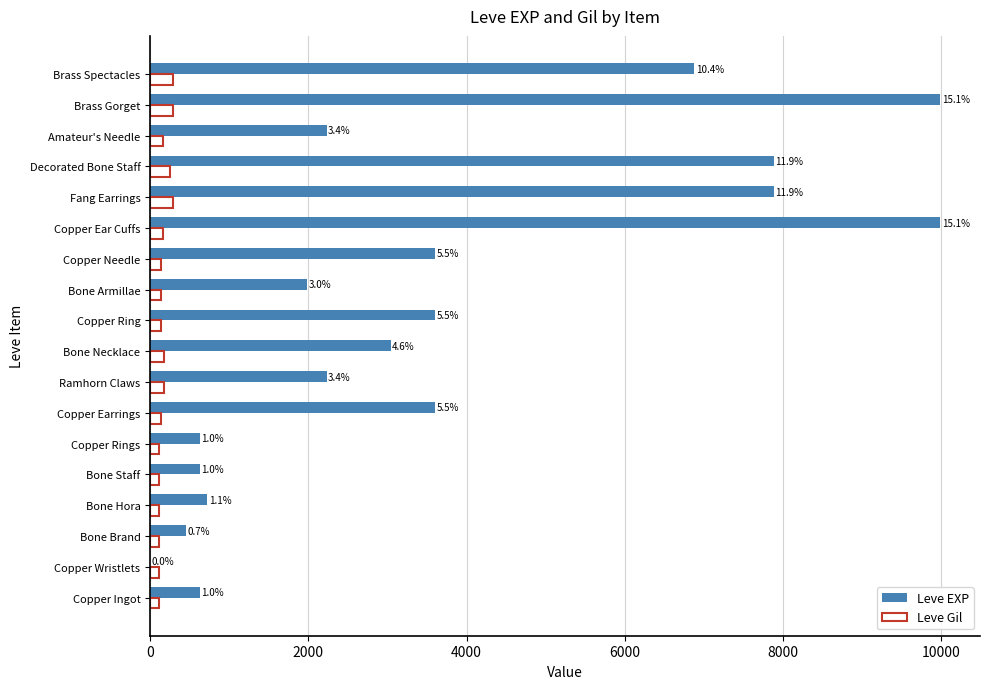

What are all the series names shown in the legend?

Leve EXP, Leve Gil